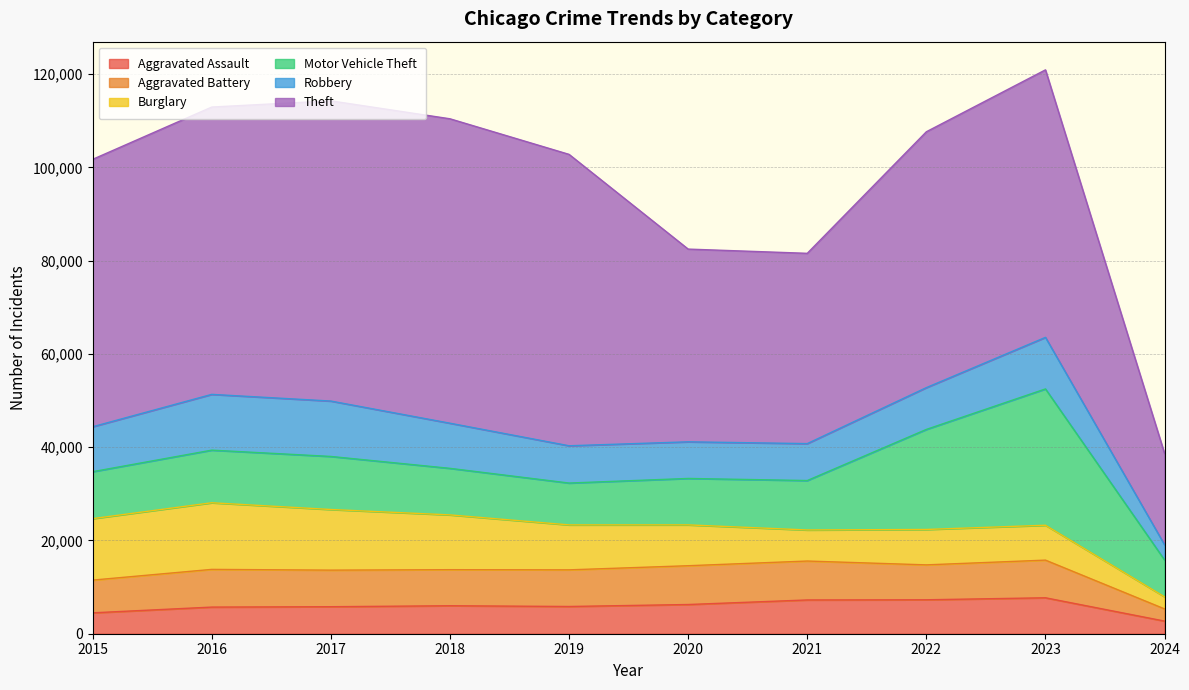

At which category does Aggravated Assault reach its first local valley?

2019